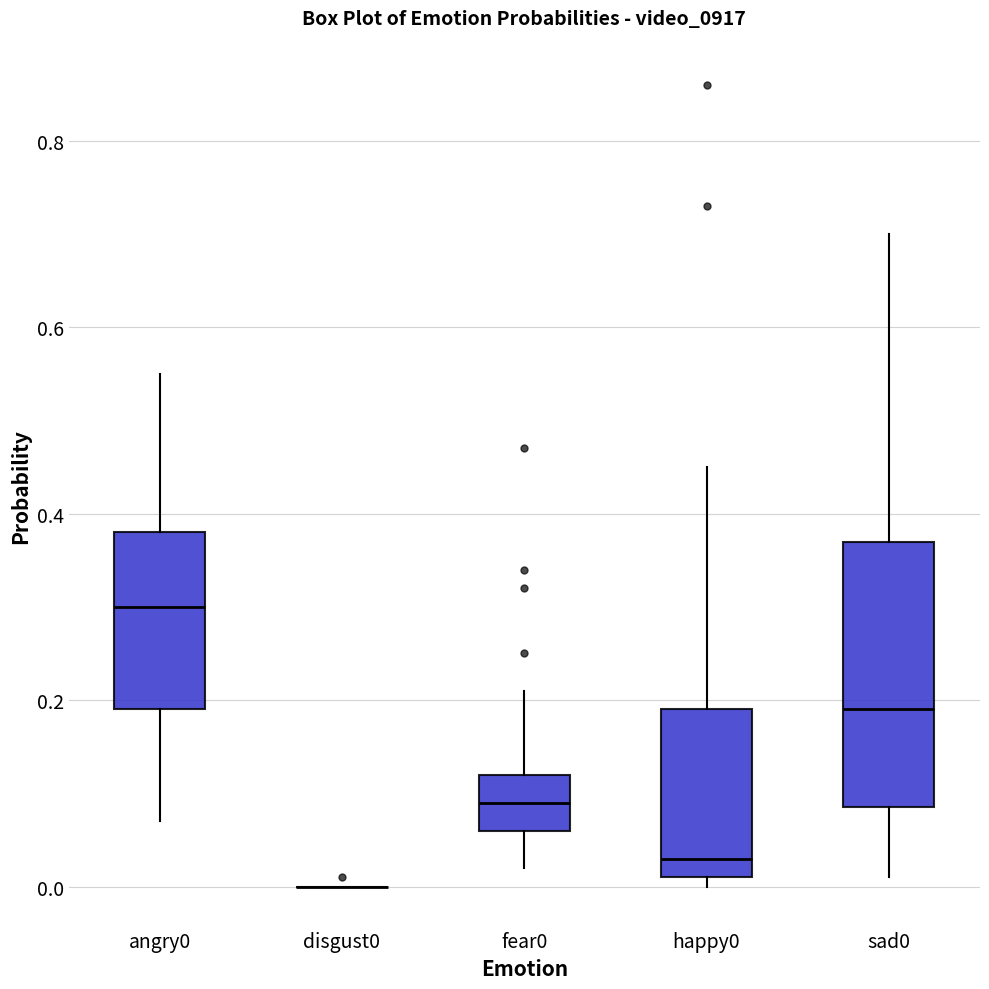

Reading left to right, transcribe this box plot: for each box, give where its median line is, the range the box spans, and where its two whiskers end, as read against the y-axis. The values are not printed on the chart, so give them approximately, as read against the axis.

angry0: median 0.30, box 0.20 to 0.38, whiskers 0.08 to 0.56
disgust0: box collapsed to a line at 0.00, whiskers 0.00 to 0.00
fear0: median 0.10, box 0.06 to 0.12, whiskers 0.02 to 0.22
happy0: median 0.04, box 0.02 to 0.20, whiskers 0.00 to 0.46
sad0: median 0.20, box 0.08 to 0.38, whiskers 0.02 to 0.70